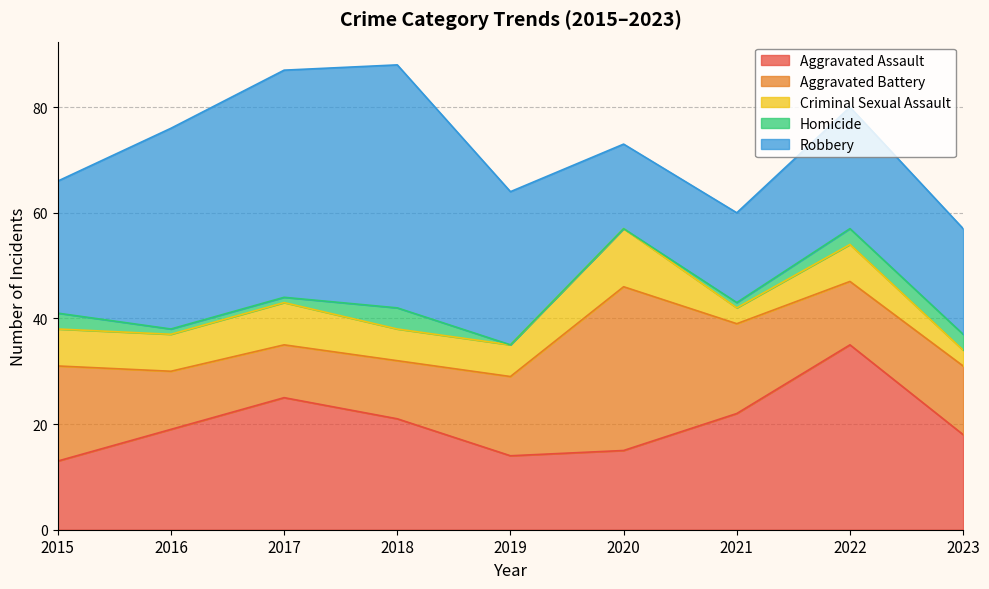

What is the total value across all series at 2021?

60